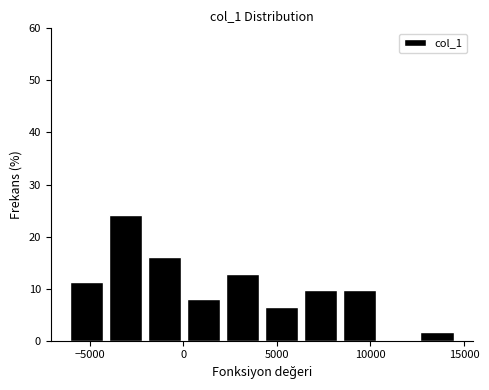

Reading left to right, list every bar in this chart as the range it spans on the x-axis followed by its height. Neither the bar edges nor the heights are printed on the chart, so give them approximately, as read against the axes.

-6000 to -4000: 11
-4000 to -2000: 24
-2000 to 0: 16
0 to 2000: 8
2000 to 4000: 13
4000 to 6500: 6
6500 to 8500: 10
8500 to 10500: 10
10500 to 12500: 0
12500 to 14500: 2